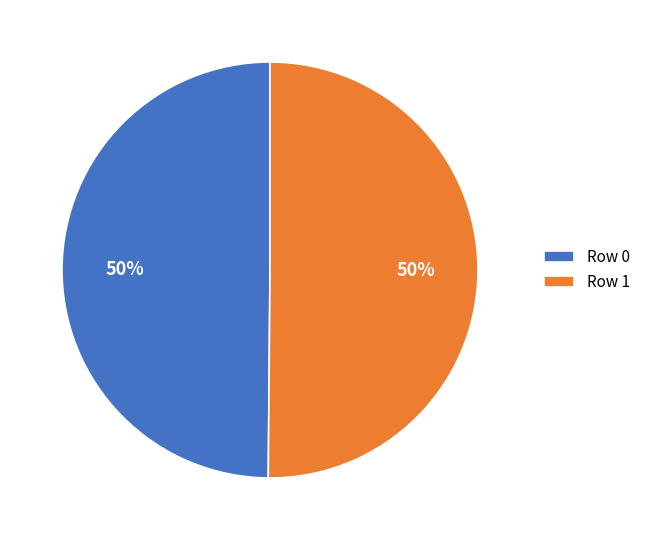

To the nearest percent, what portion does Row 0 represent?

50%